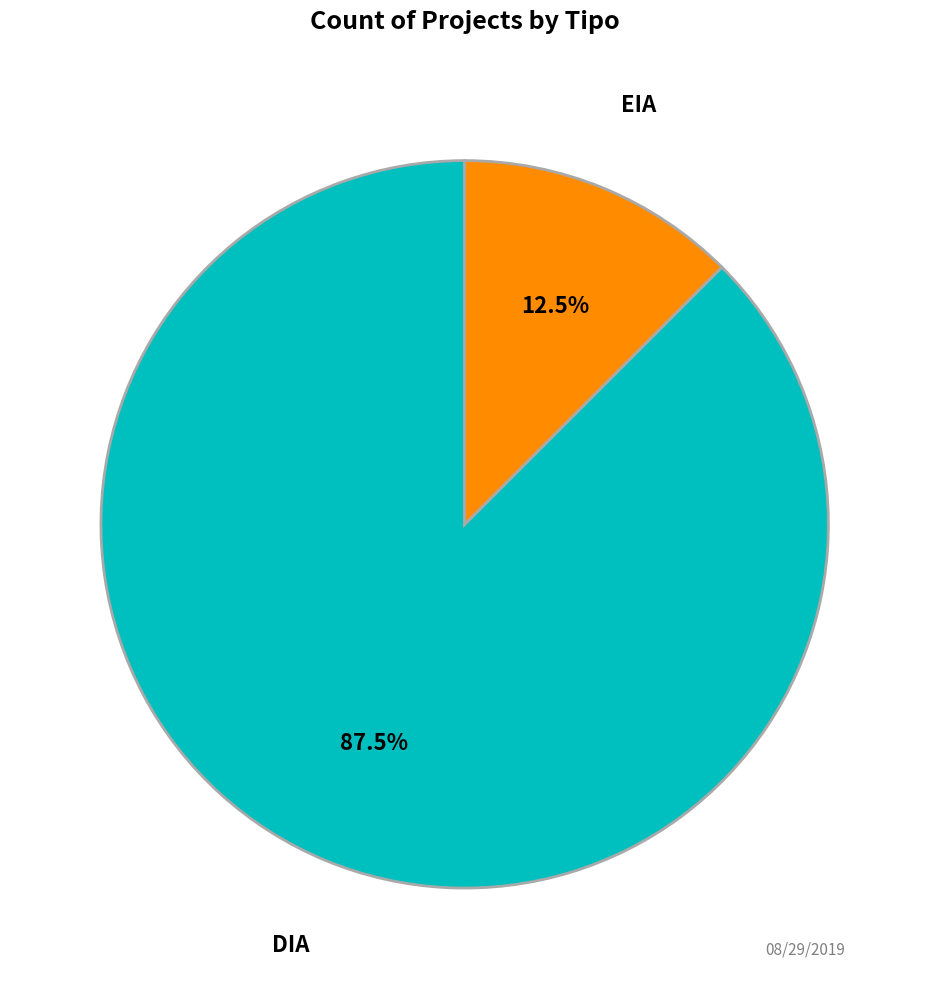

What is the largest slice in the pie chart?

DIA